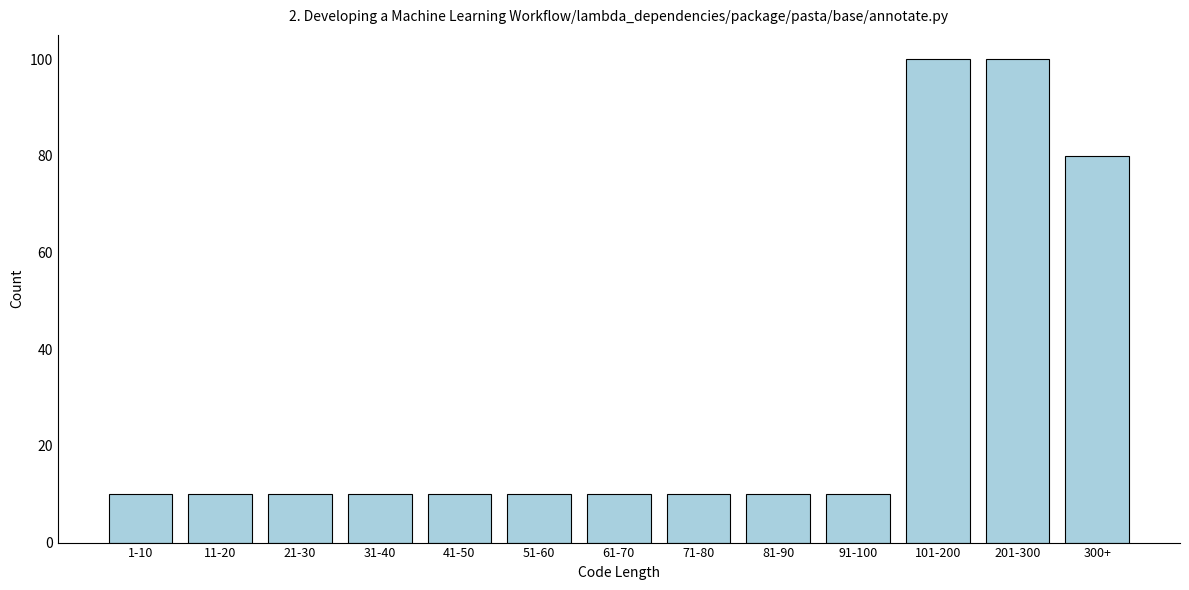

Reading right to left, extract all data points from this chart.

80	100	100	10	10	10	10	10	10	10	10	10	10